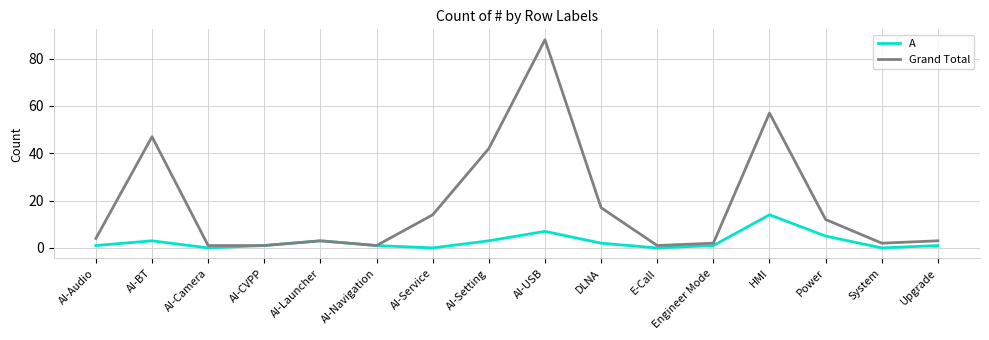

List the series in order of their overall mean, highest first.

Grand Total, A